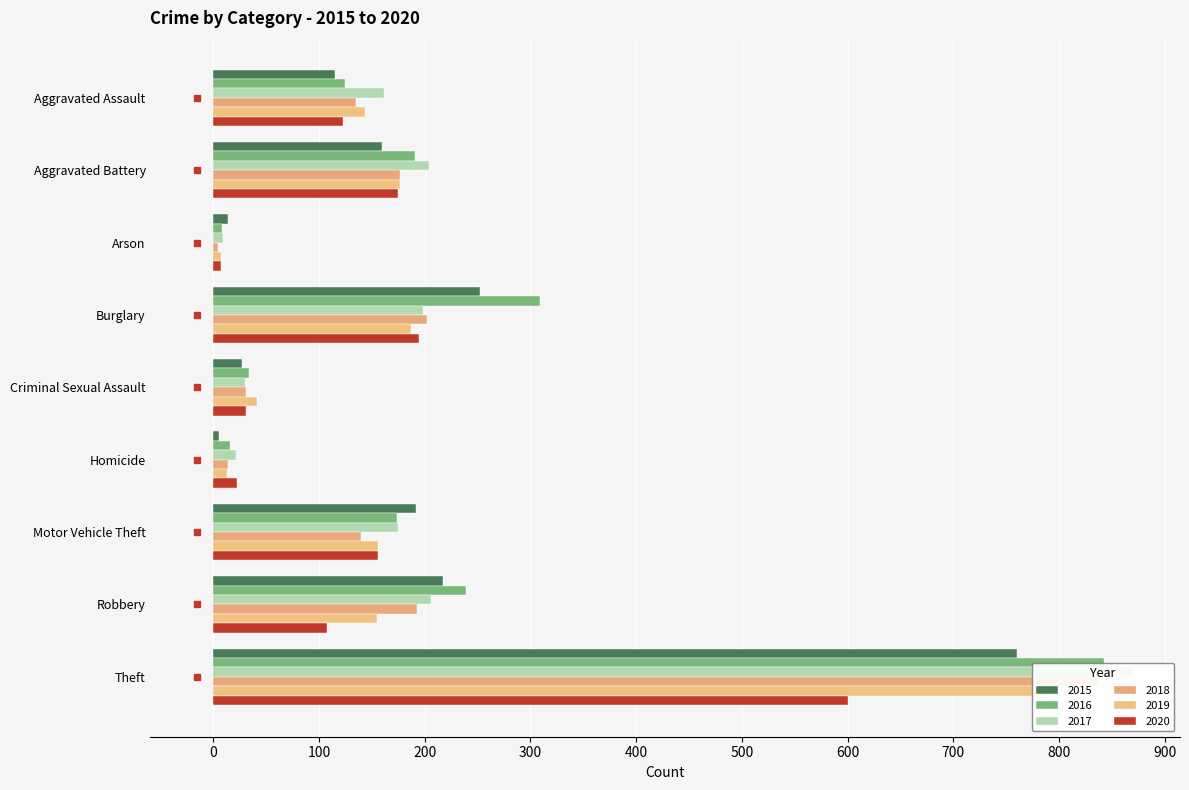

How many bars are there in total?

54